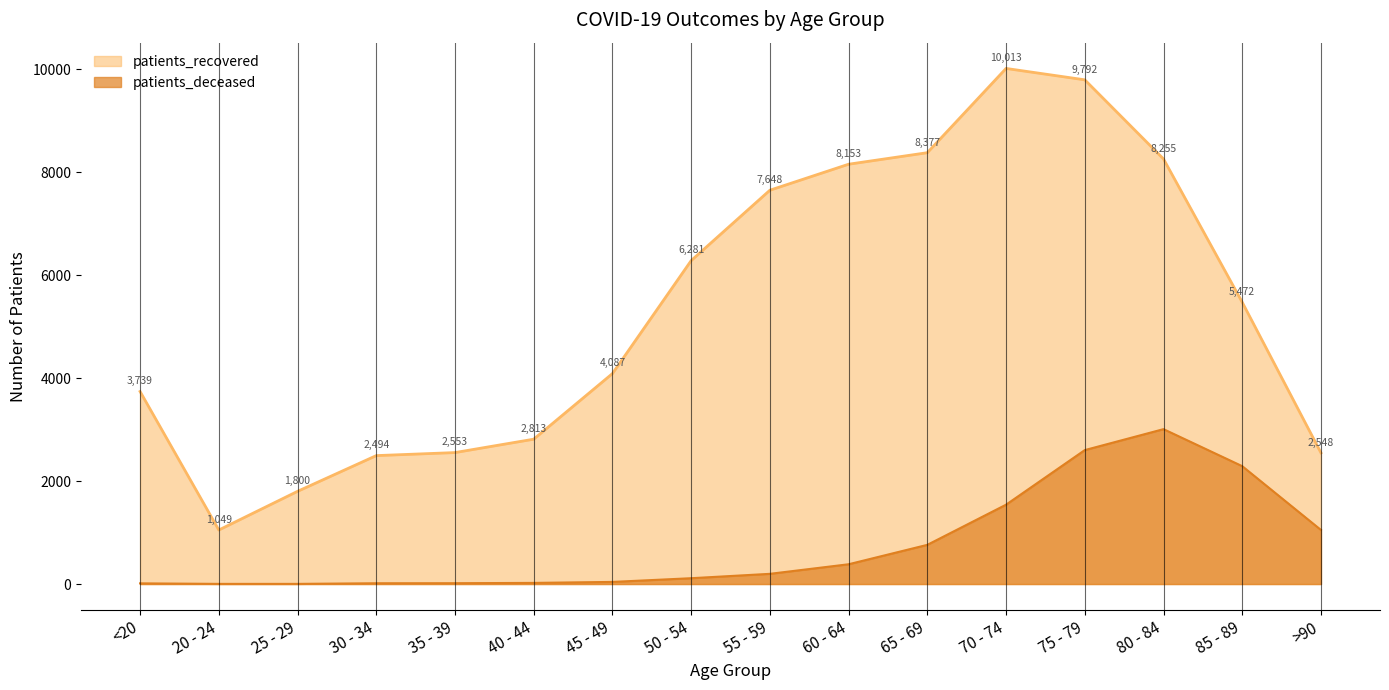

What is the difference between the patients_recovered values at 25 - 29 and 30 - 34?

694